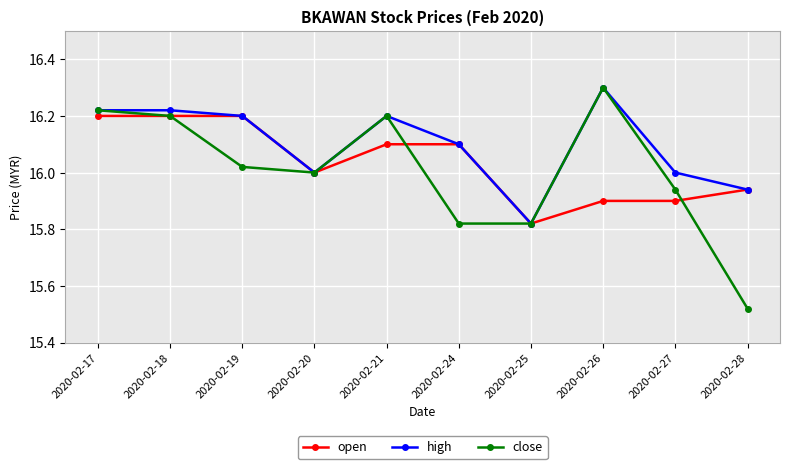

Which series has the widest spread of values?

close